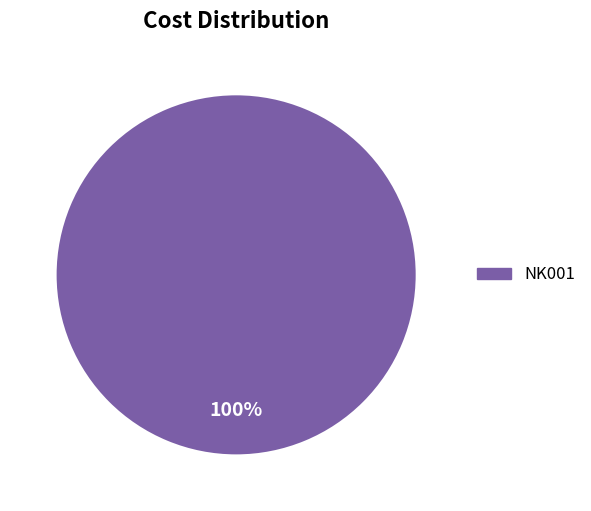

True or false: NK001 accounts for 100% of the total.

True